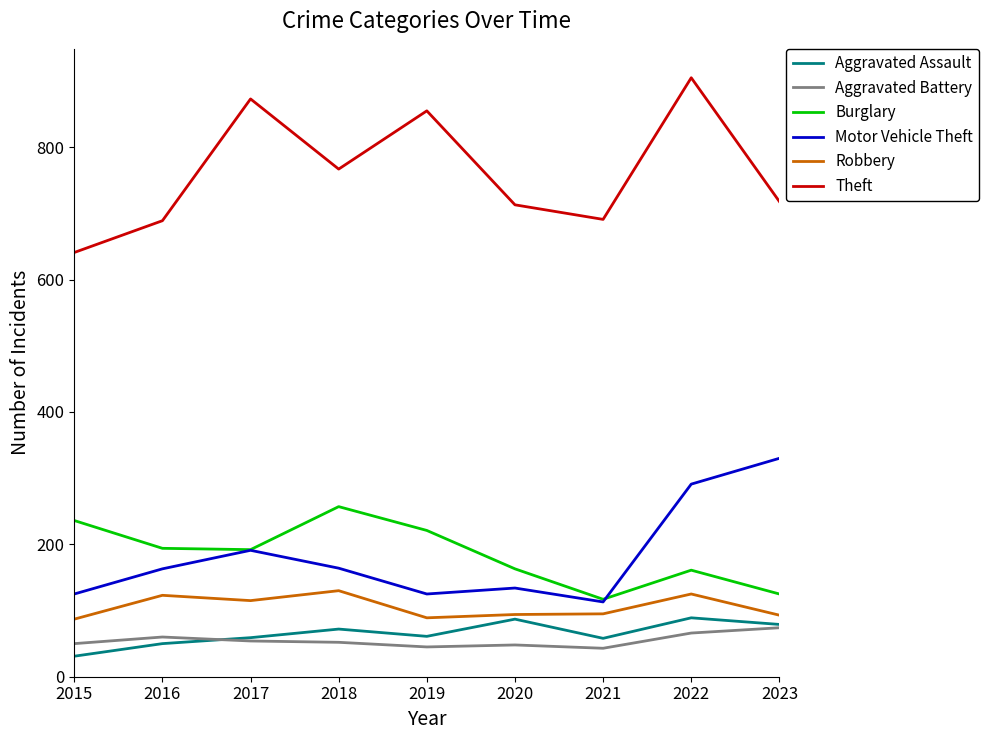

True or false: Robbery has a value of 89 at 2019.

True